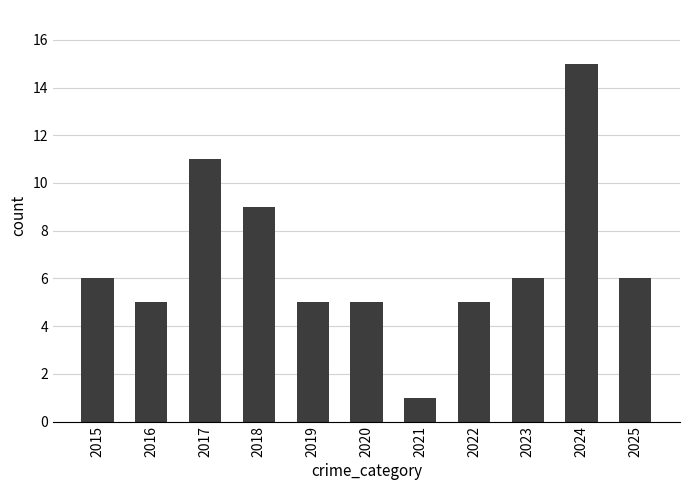

Where is the data nearest to the value 8?

2018